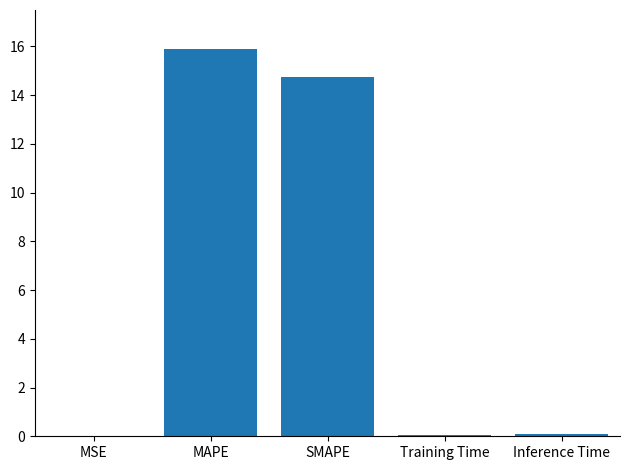

What is the maximum value shown in the chart?

15.9